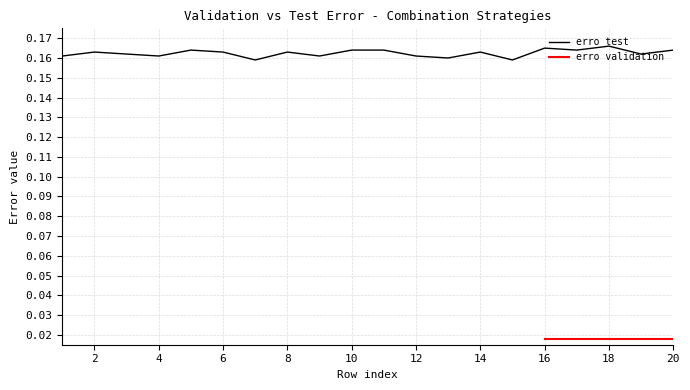

What is the value of the 3rd point from the left?

0.2